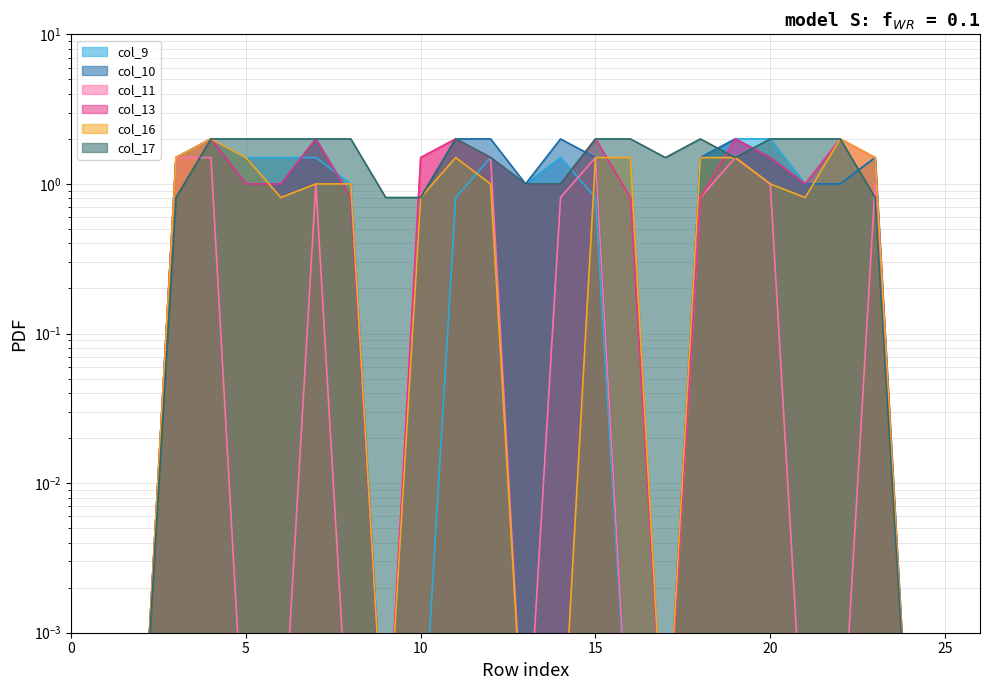

List the series in order of their peak value, highest first.

col_9, col_10, col_11, col_13, col_16, col_17